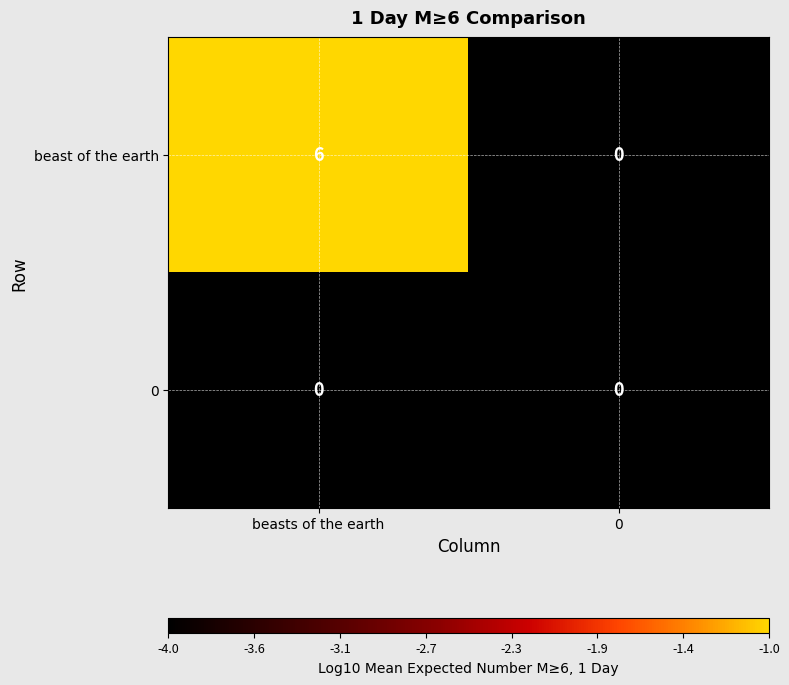

Reading left to right, list all the values displayed in this chart.

beast of the earth: 6	0
0: 0	0